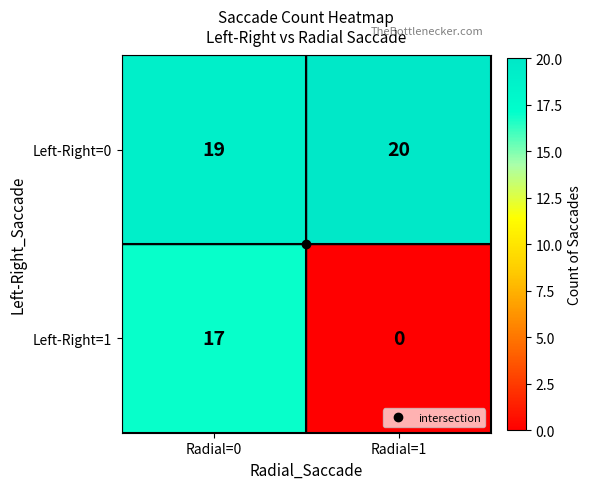

The value of Left-Right=1 at Radial=0 is 29. True or false?

False